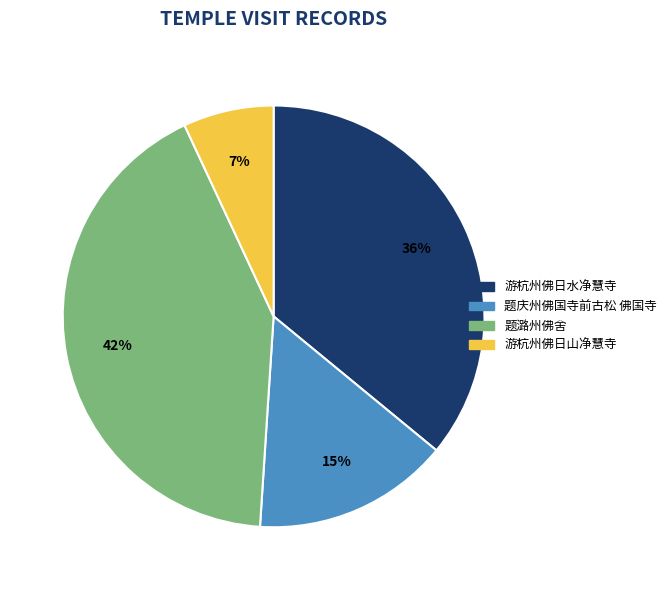

Count the number of slices in the pie.

4